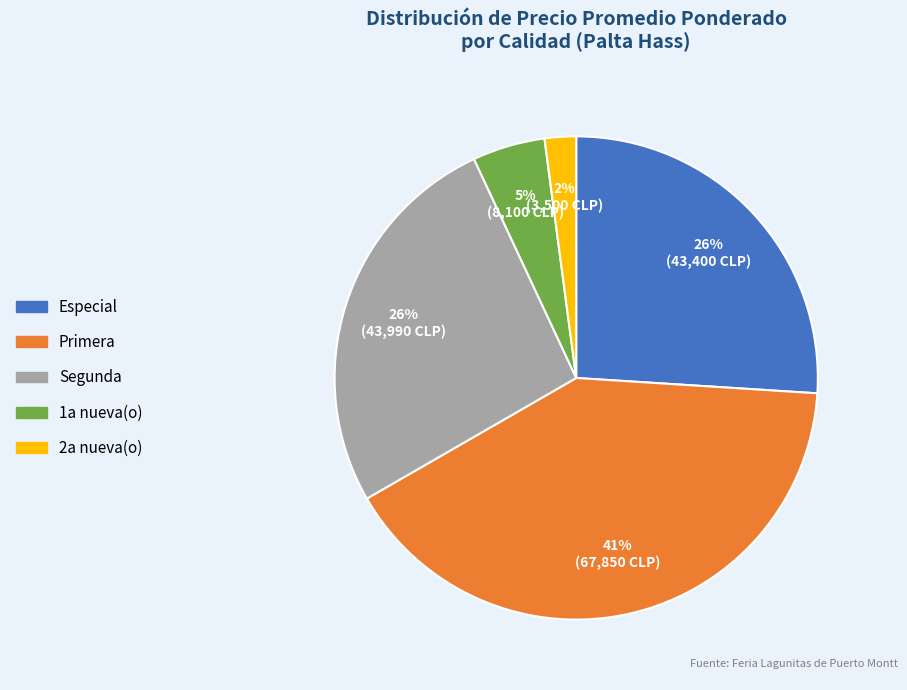

Is the sum of Especial and Segunda greater than half?

Yes